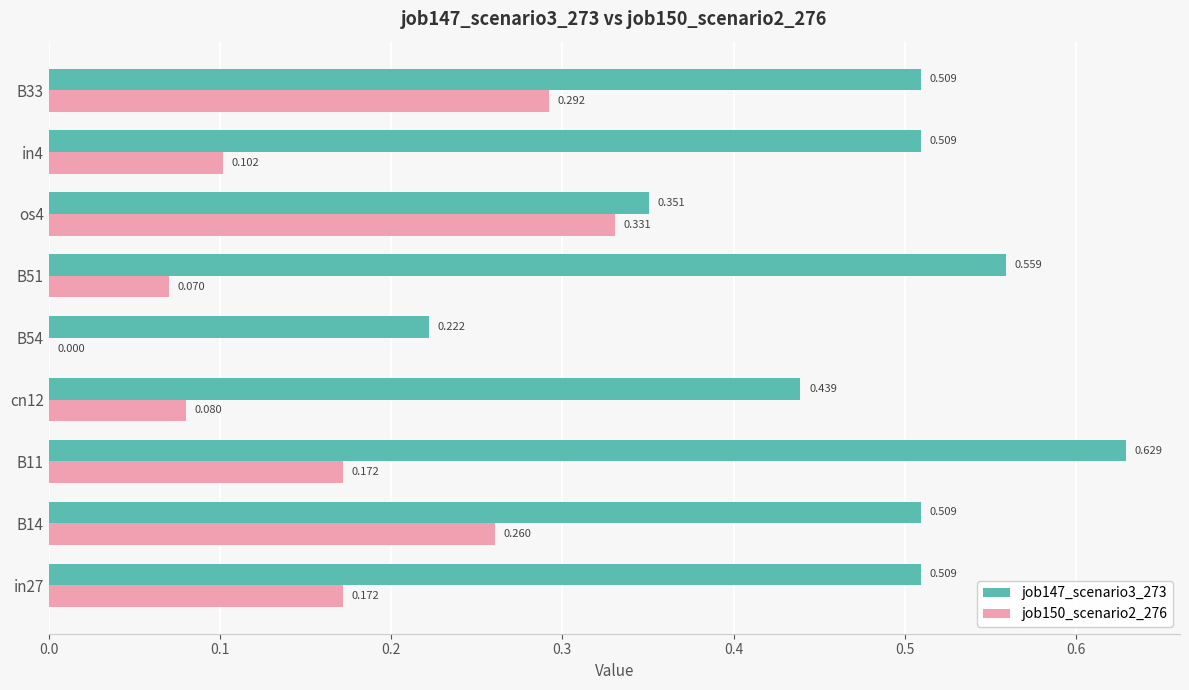

Is the value of job150_scenario2_276 at in27 greater than the value of job147_scenario3_273 at in27?

No